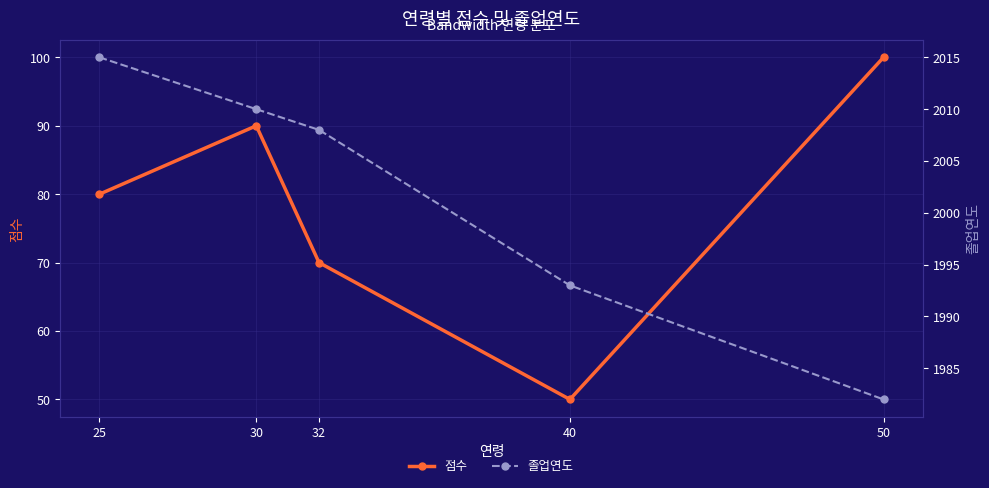

How many categories are shown in the chart?

5